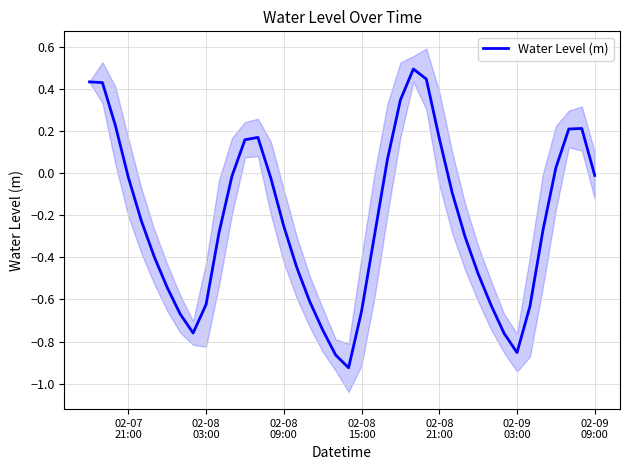

What is the maximum value for Water Level (m)?

0.5